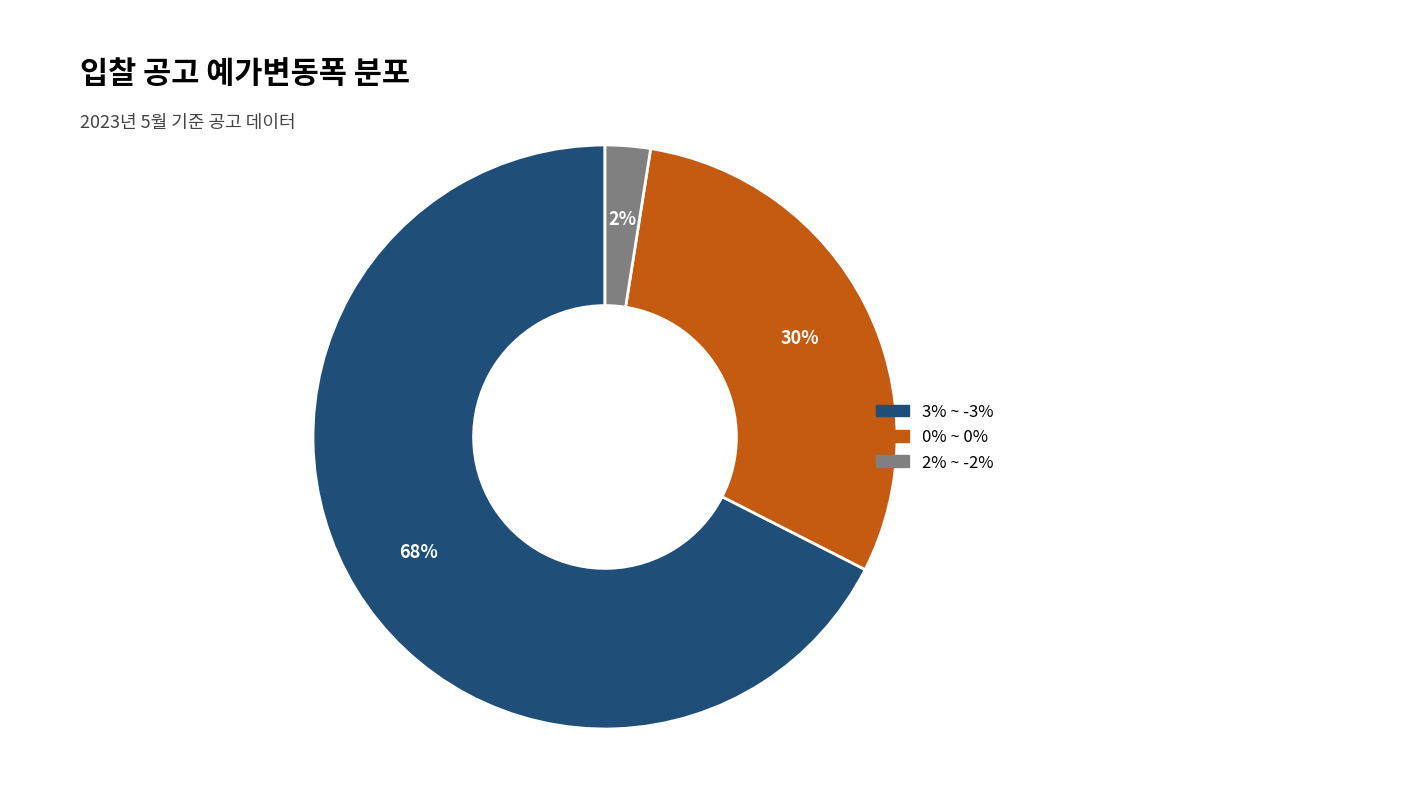

To the nearest percent, what is the average slice percentage?

33%